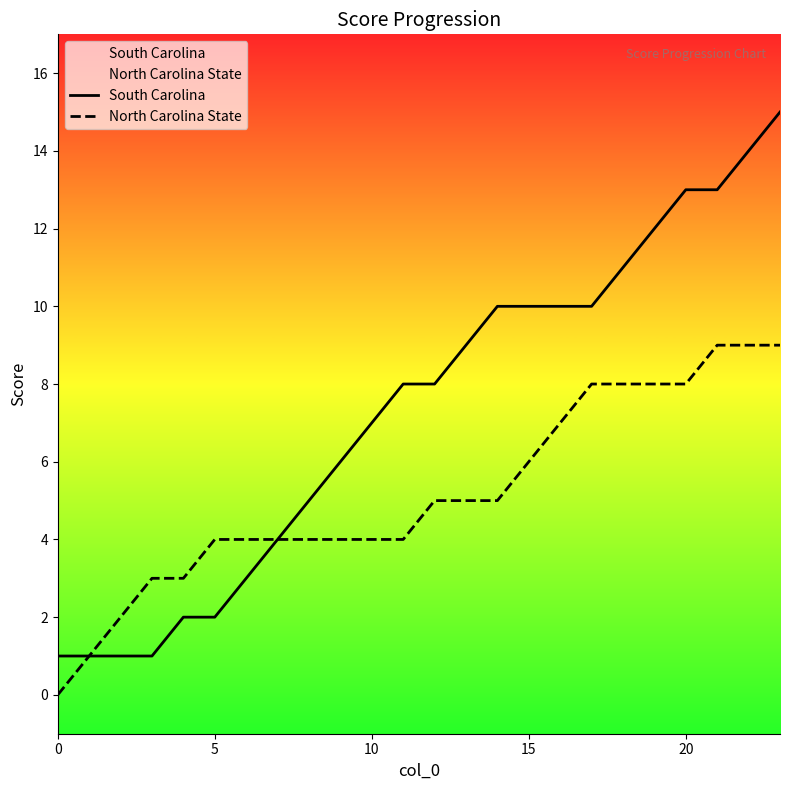

At how many categories does at least one series exceed 5?

15